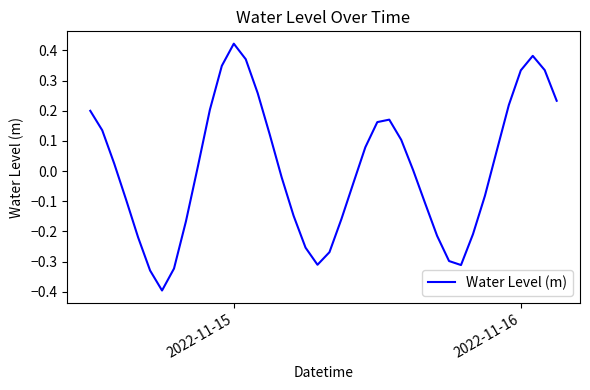

What is the smallest value displayed?

-0.4